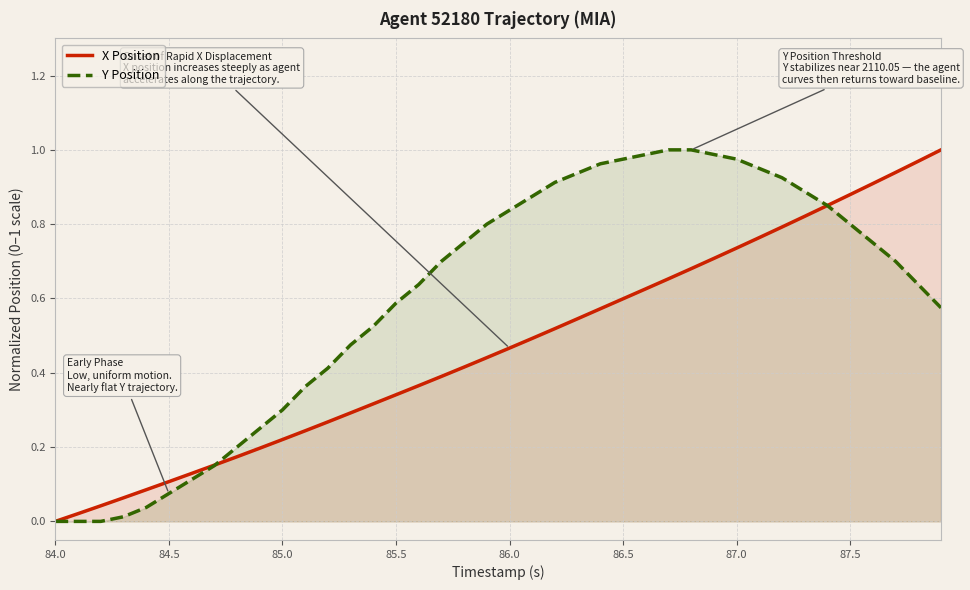

Rank the series at 86.0 from highest to lowest value.

Y Position, X Position